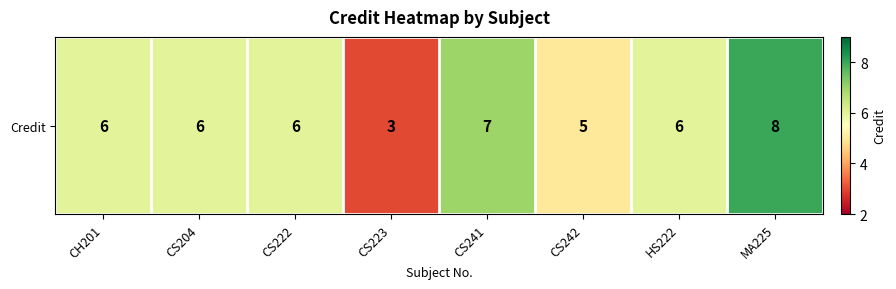

Reading left to right, list all the values displayed in this chart.

6	6	6	3	7	5	6	8